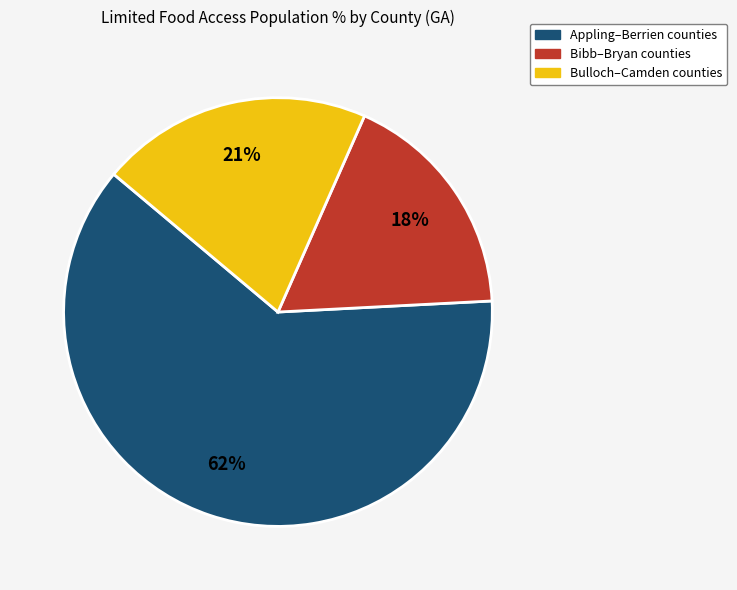

Is there a majority slice in this chart?

Yes